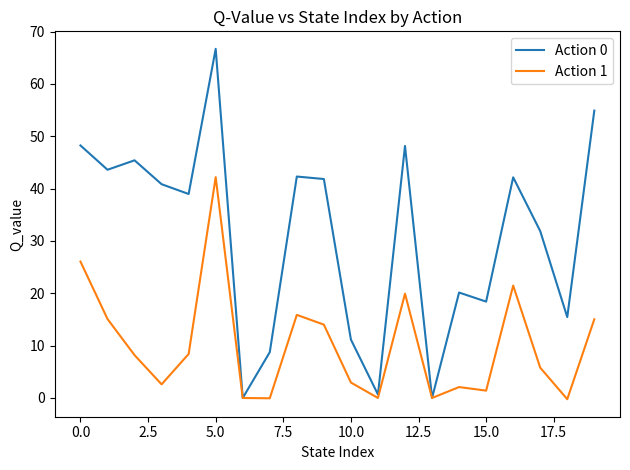

What is the highest value of the Action 1 series?

42.2